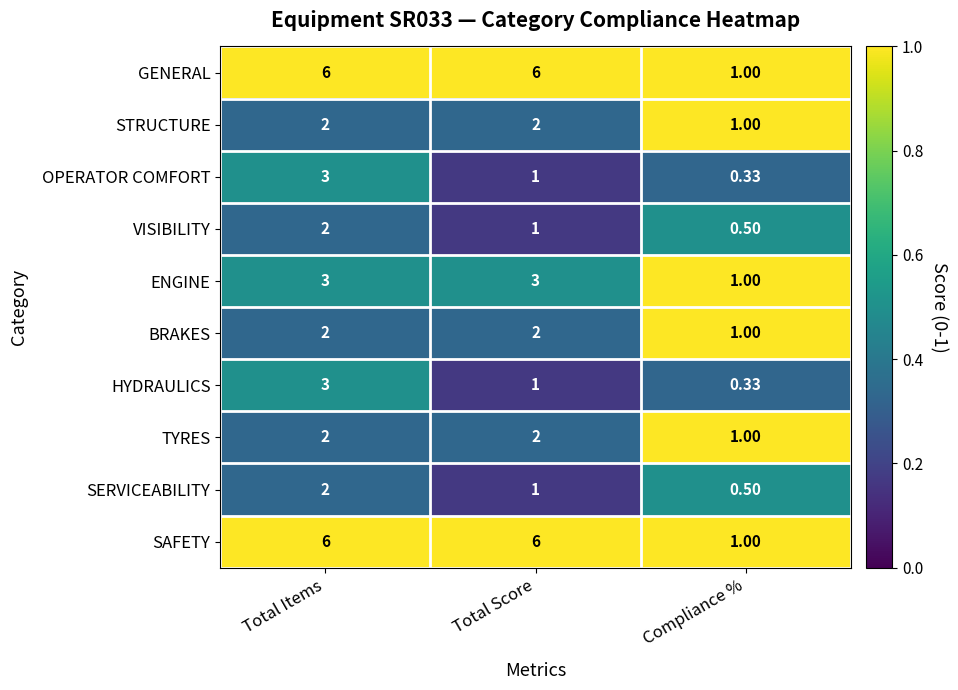

How many series are shown in this chart?

10